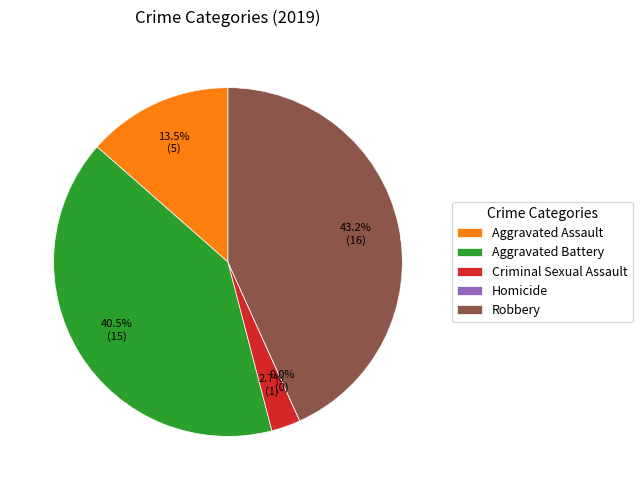

What is the change in value from Aggravated Assault to Criminal Sexual Assault?

-4